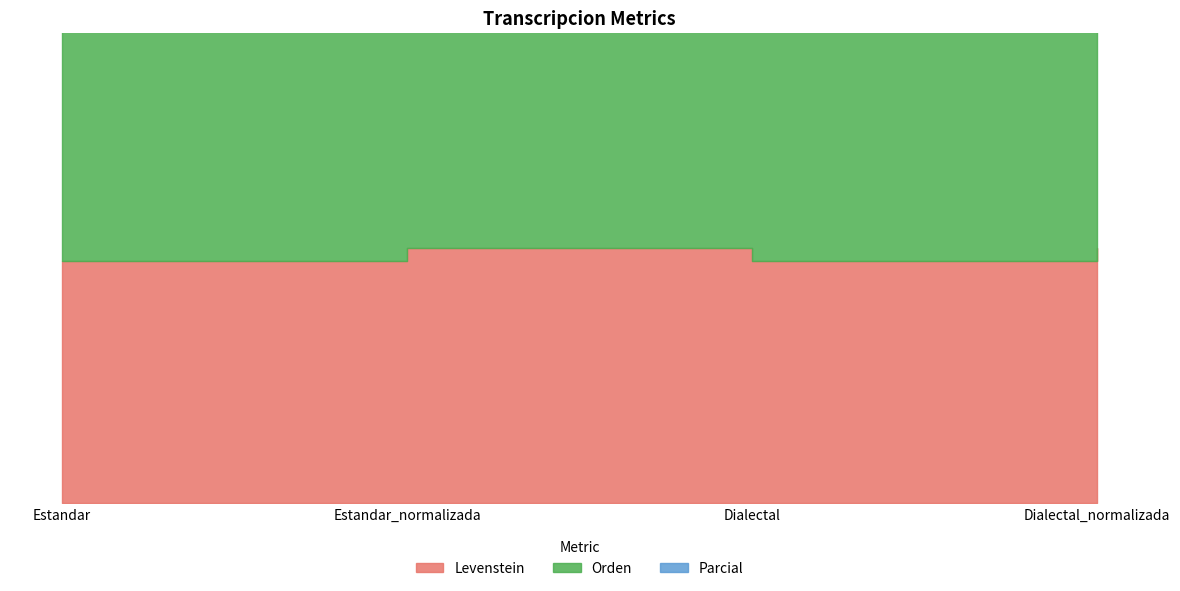

The value of Levenstein at Dialectal_normalizada is 35.5. True or false?

False